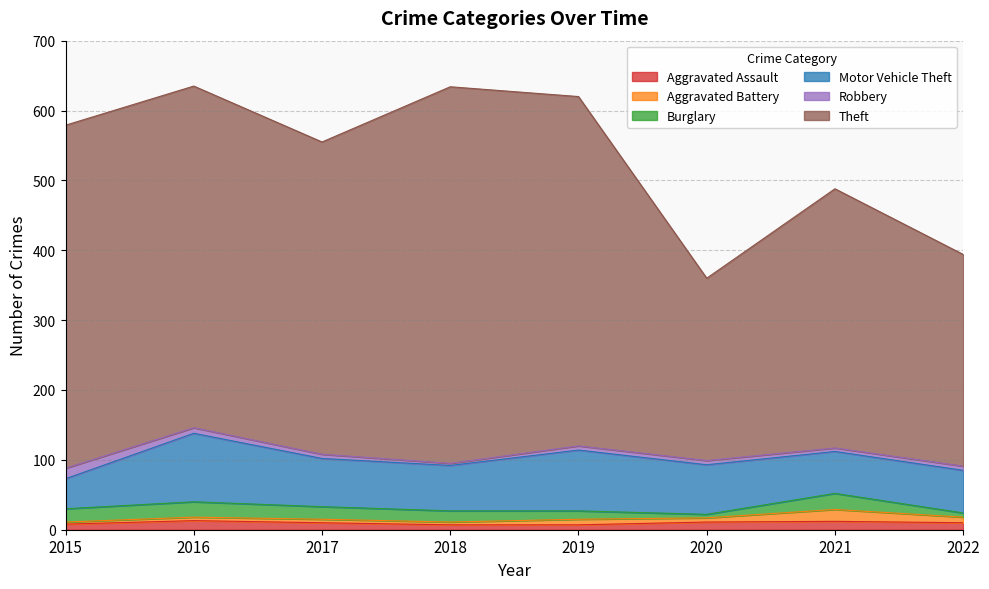

In Theft, how many points are lower than both neighbors (excluding endpoints)?

2